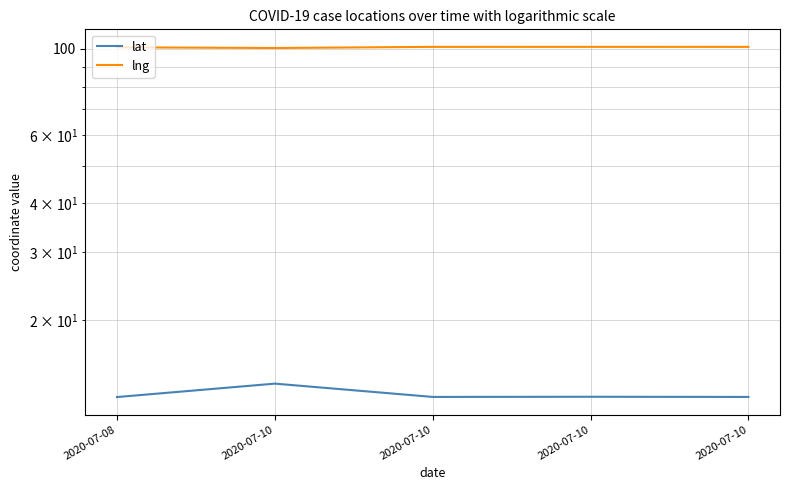

What is the maximum value for lng?

101.3